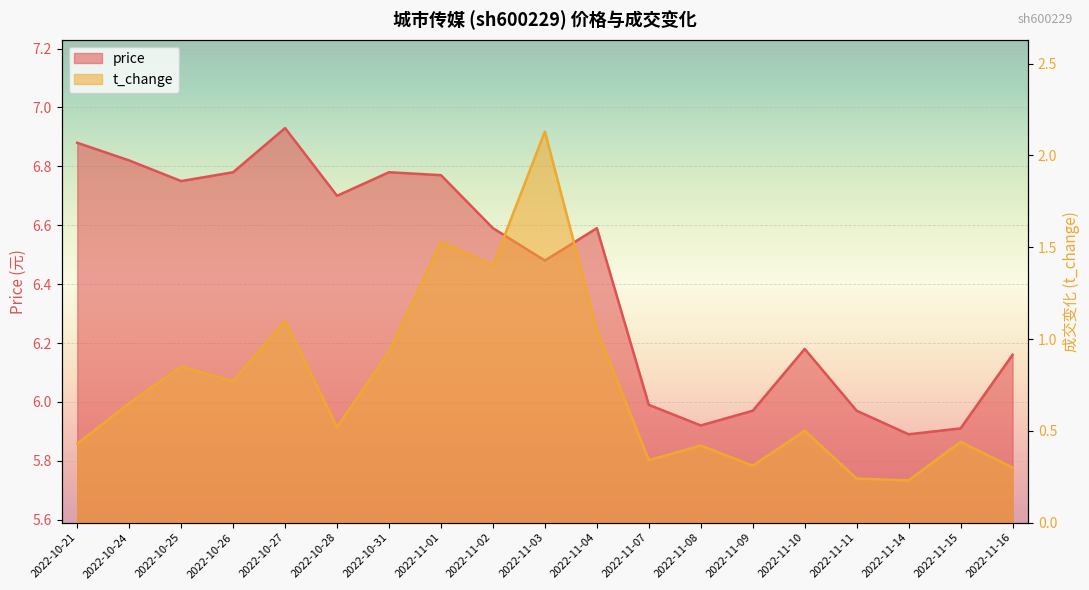

What is the sum of all price values?

122.1